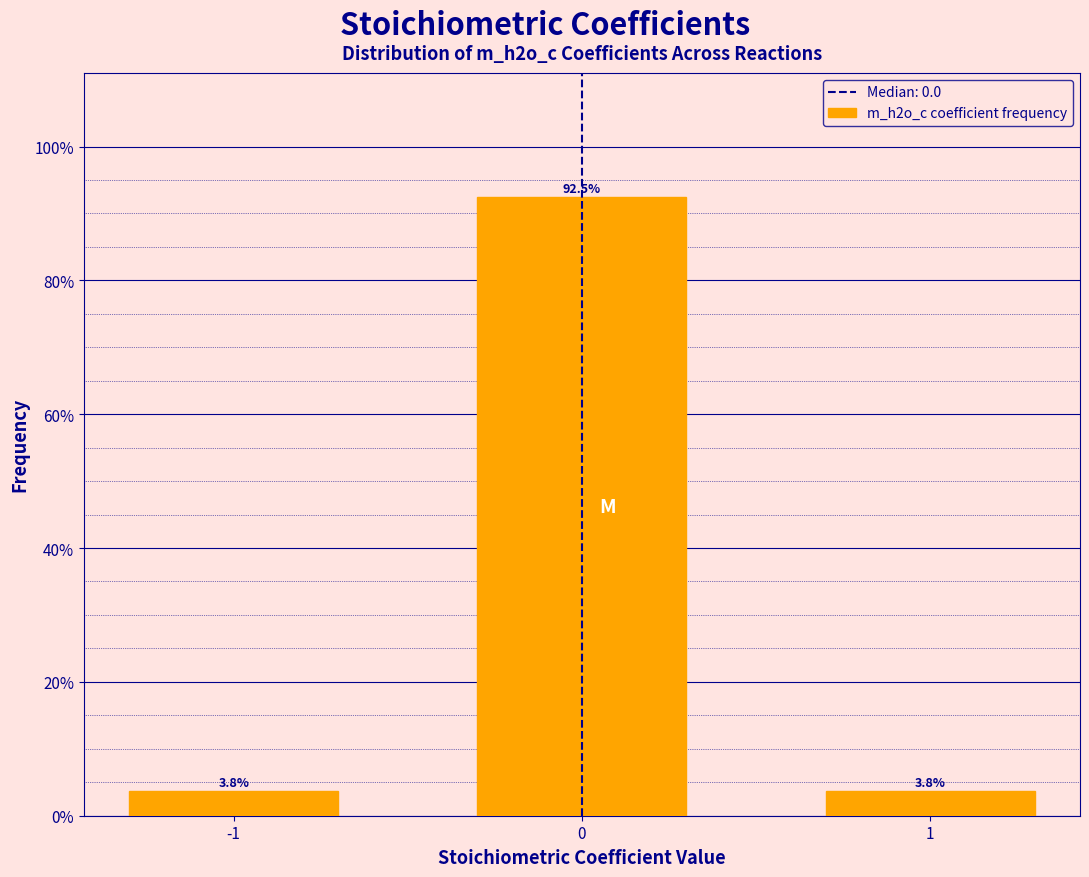

Reading right to left, transcribe all the data shown in this chart.

1=3.8	0=92.5	-1=3.8